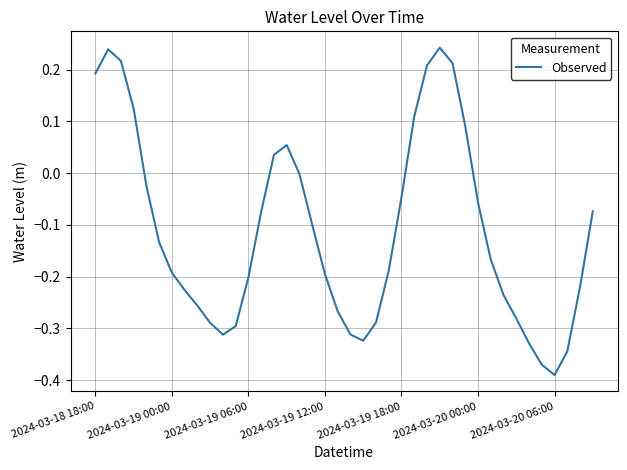

What is the difference between the maximum and minimum values?

0.6